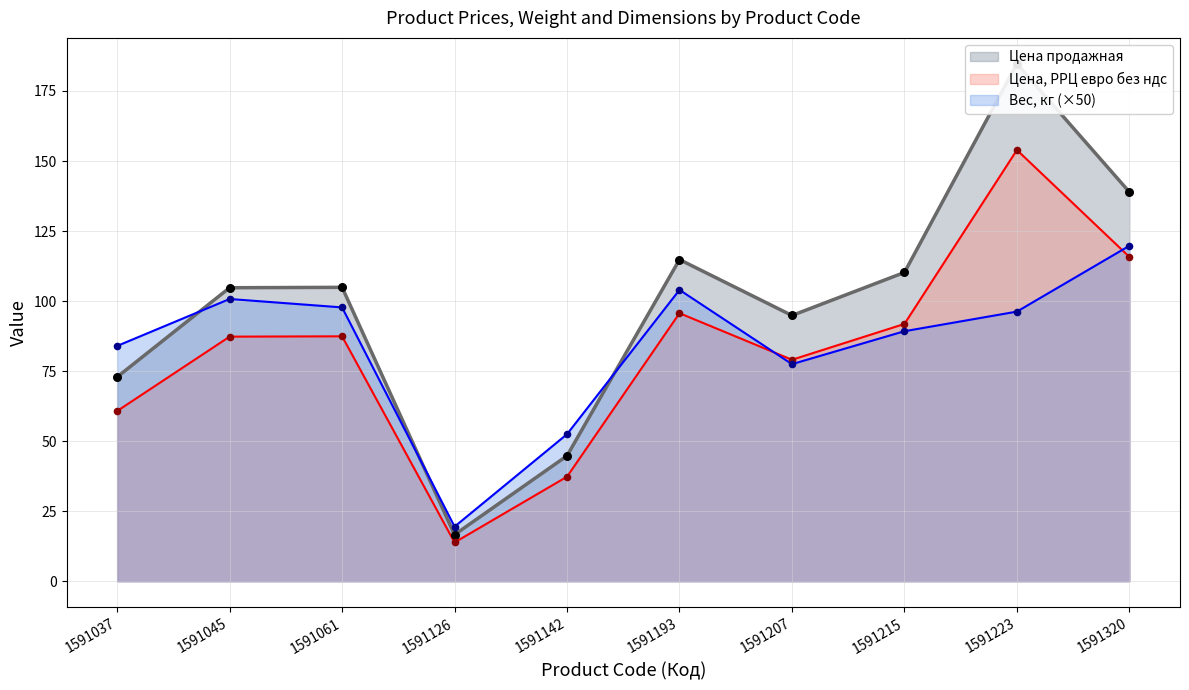

What are all the series names shown in the legend?

Цена, РРЦ евро без ндс, Цена продажная, Вес, кг